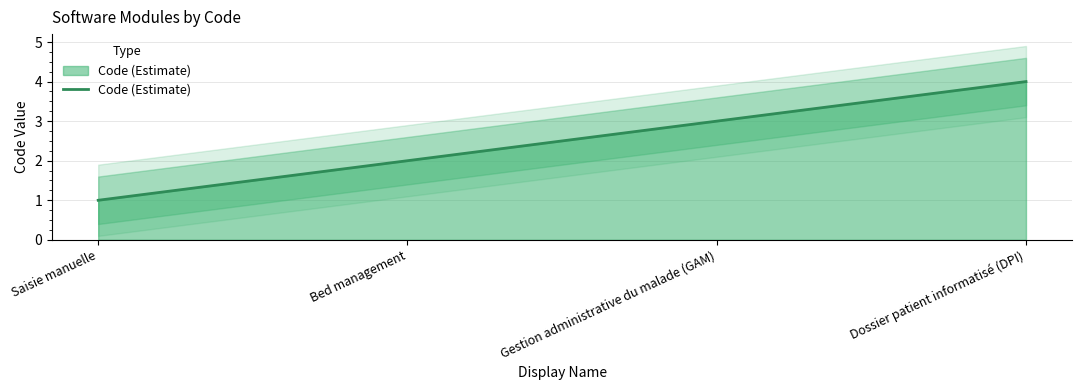

What position from the right is Gestion administrative du malade (GAM)?

2